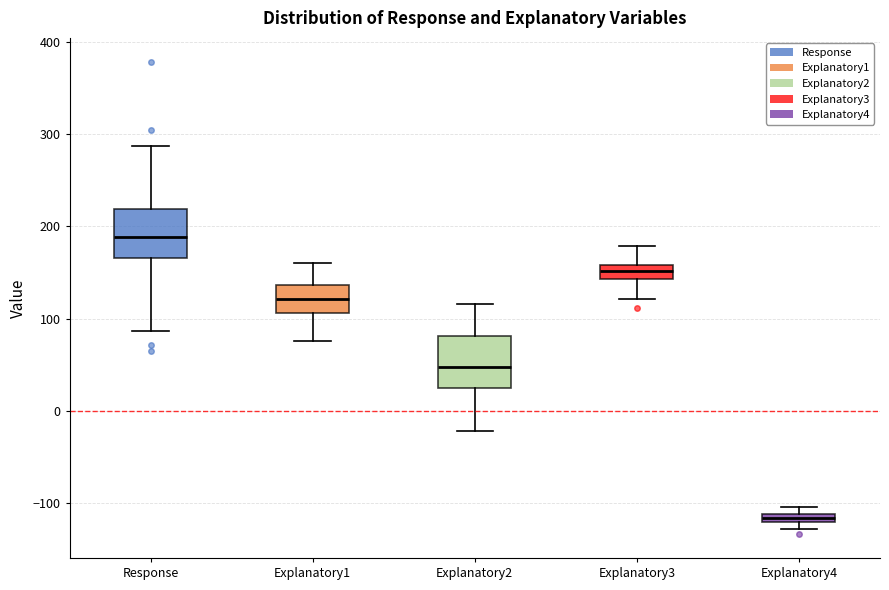

Where is the lower edge of the box for Response on the y-axis? The values are not printed on the chart, so give them approximately, as read against the axis.

170